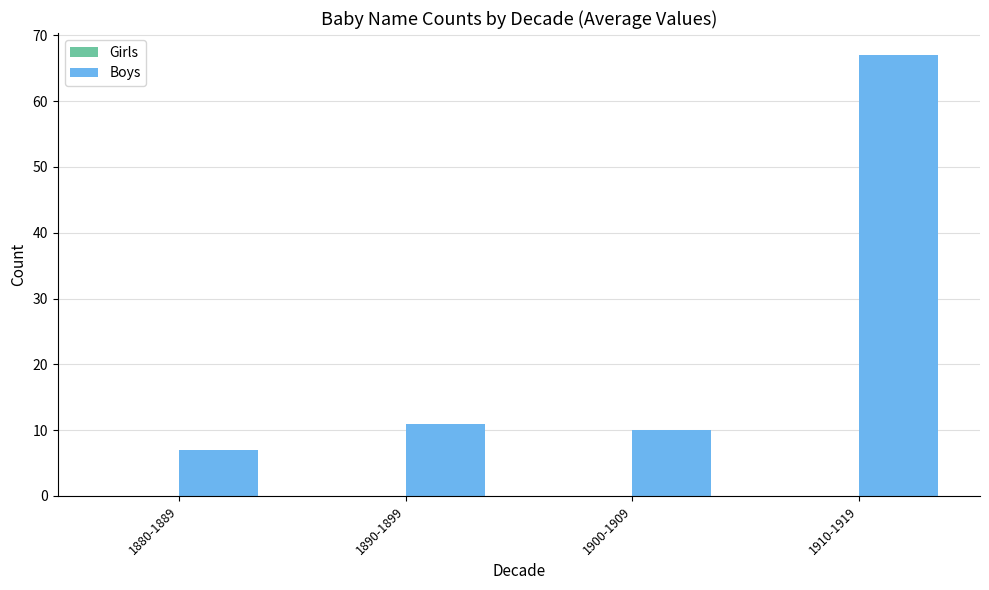

How many values are below 11?

2